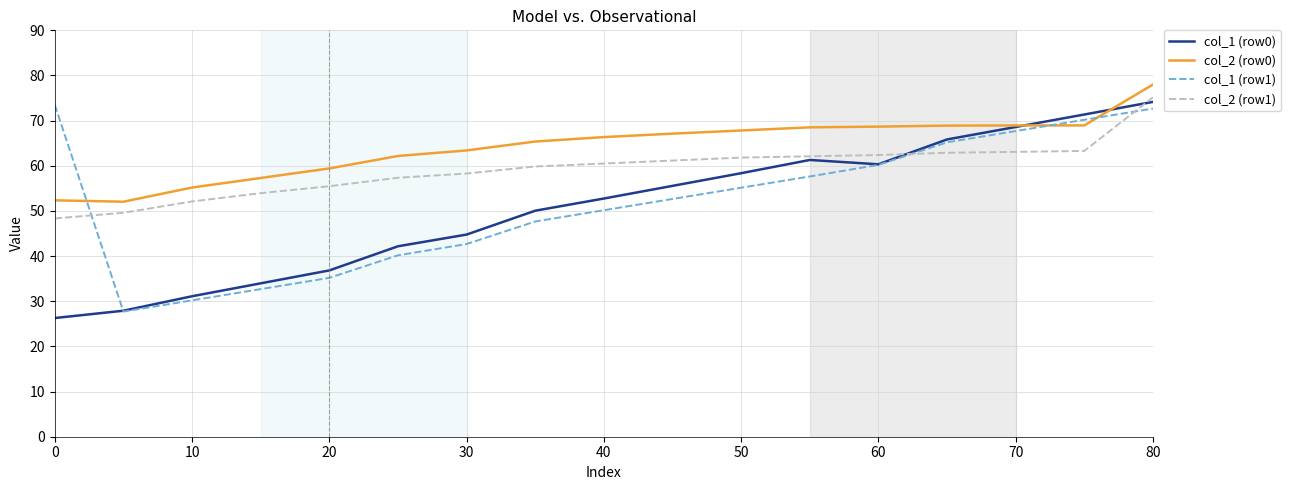

In col_1 (row0), how many points are lower than both neighbors (excluding endpoints)?

1